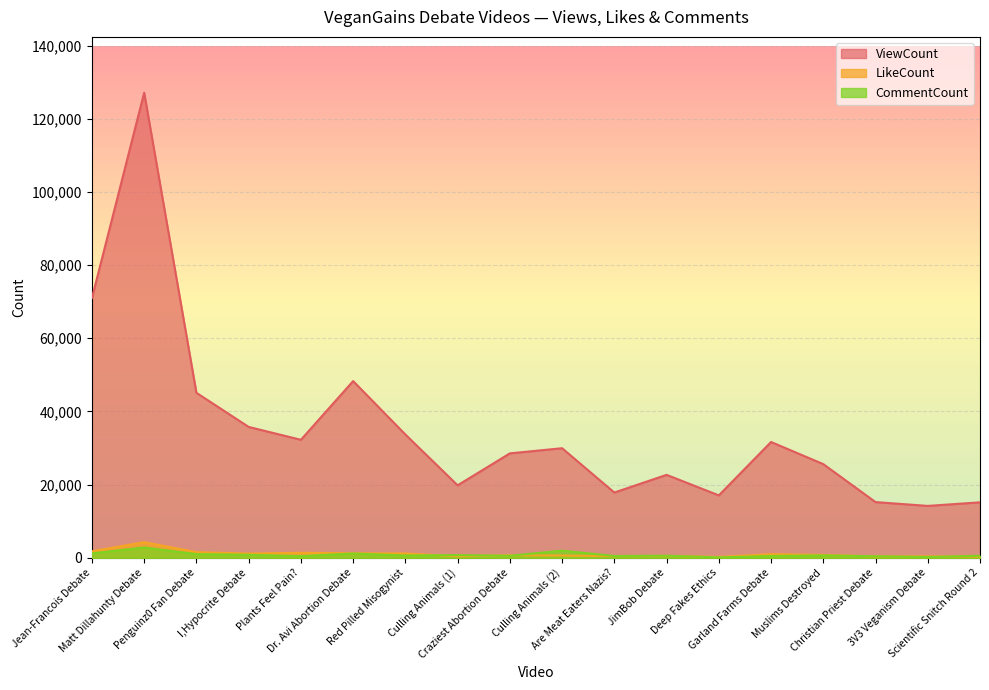

Rank the series at Are Meat Eaters Nazis? from highest to lowest value.

ViewCount, CommentCount, LikeCount